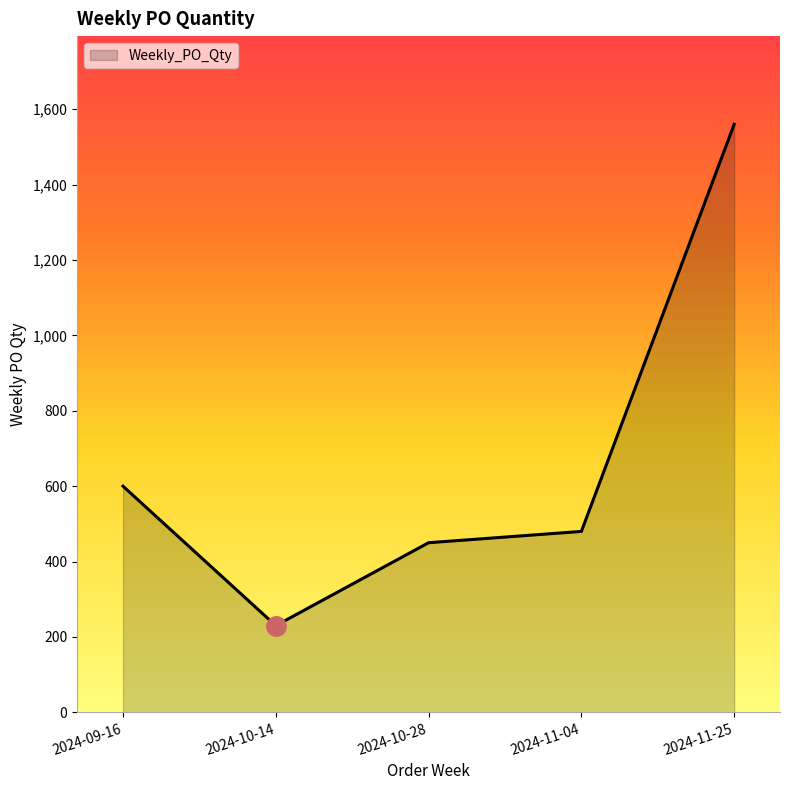

What is the difference between the values at 2024-10-28 and 2024-11-25?

1110